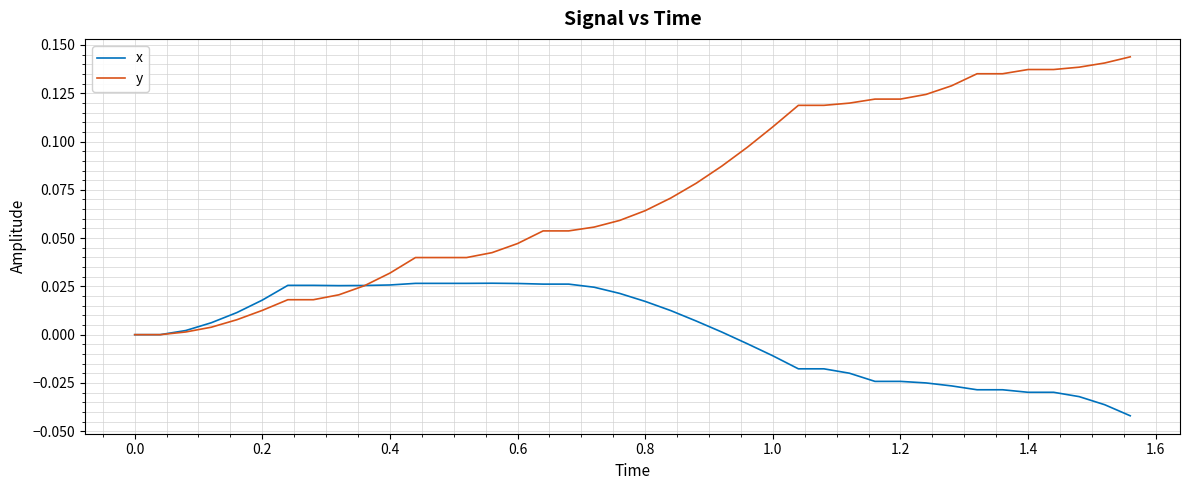

Which series has the widest spread of values?

y